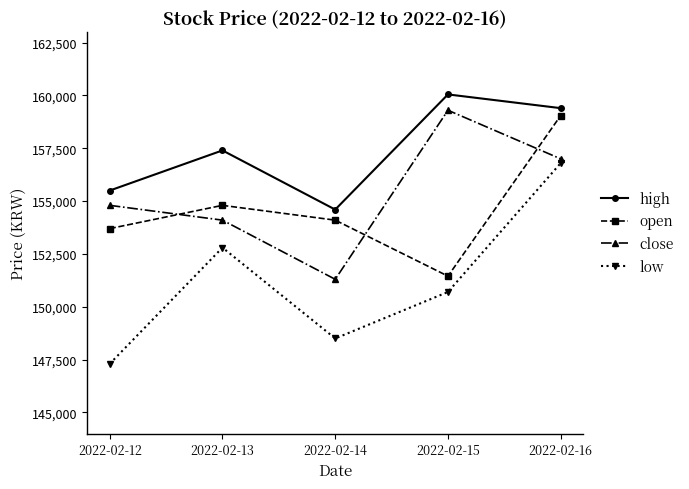

How many distinct data groups are displayed?

4